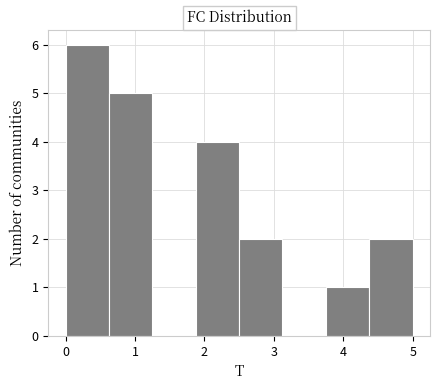

Reading left to right, transcribe this chart: for each bar, give the range it covers on the x-axis and its height. Neither the bar edges nor the heights are printed on the chart, so give them approximately, as read against the axes.

0.0 to 0.6: 6
0.6 to 1.3: 5
1.3 to 1.9: 0
1.9 to 2.5: 4
2.5 to 3.1: 2
3.1 to 3.8: 0
3.8 to 4.4: 1
4.4 to 5.0: 2